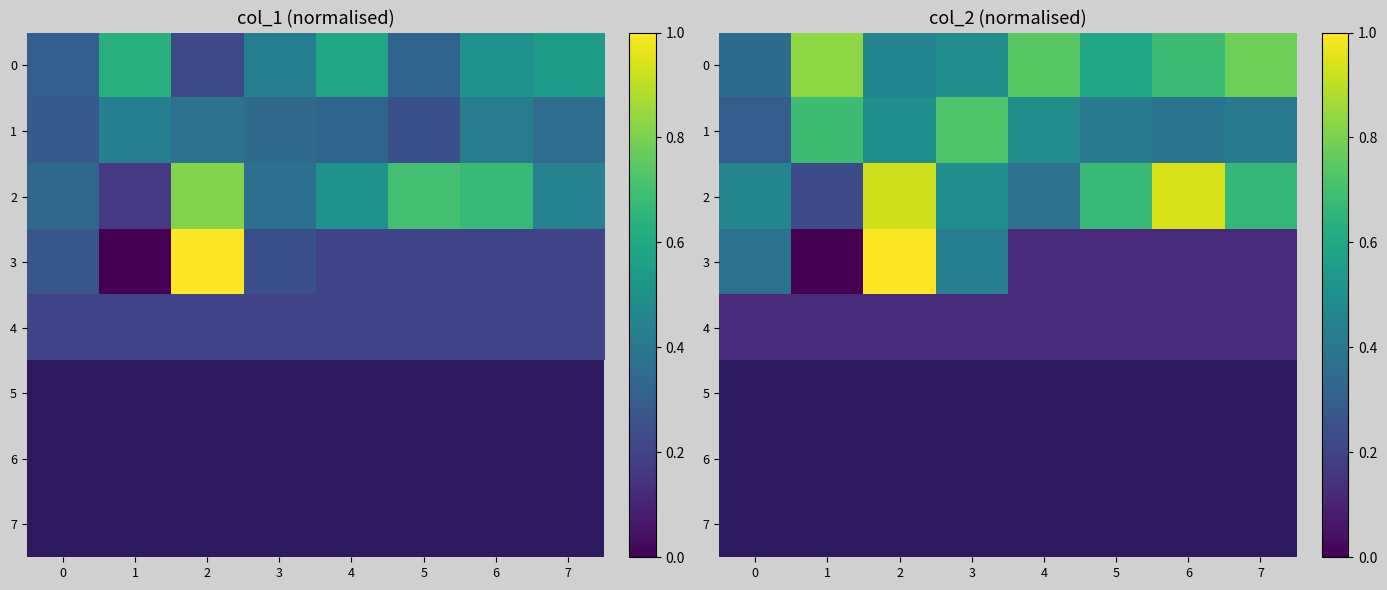

Between 4 and 7, which series saw the biggest shift?

2